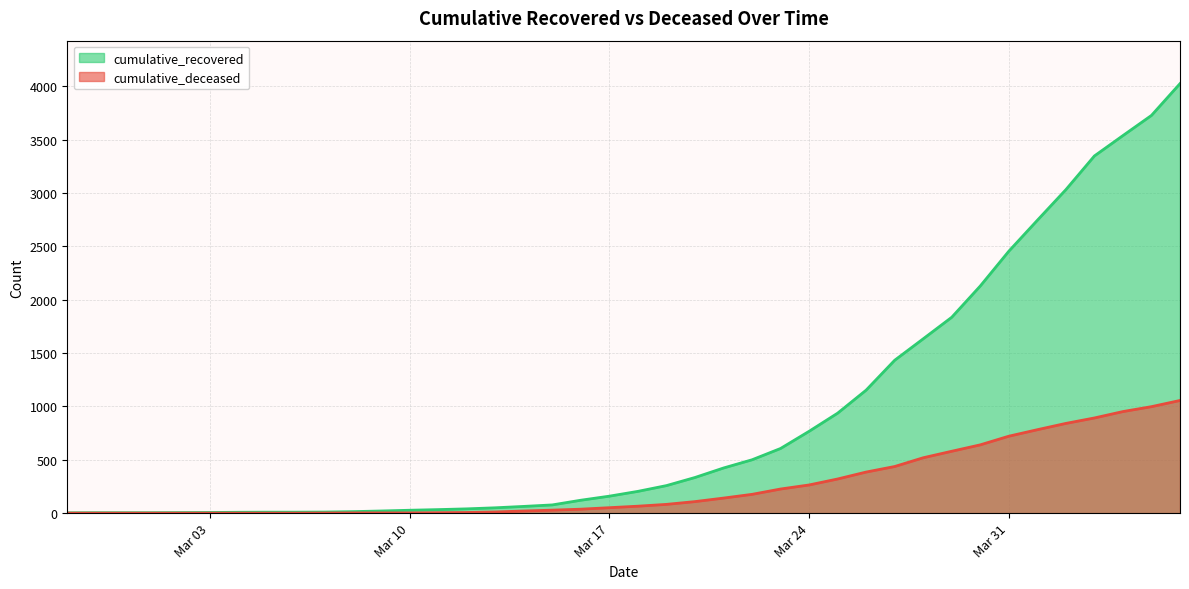

At which category is the sum across all series the highest?

2020-04-06